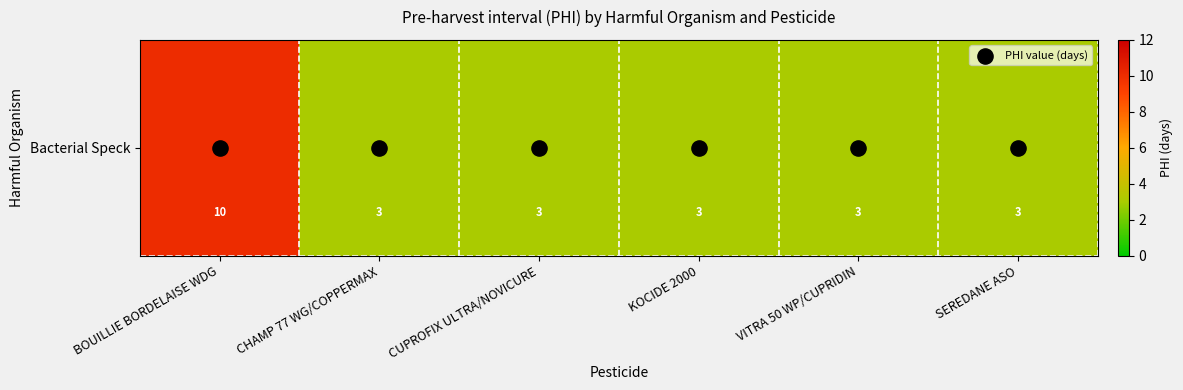

How many values exceed 3?

1